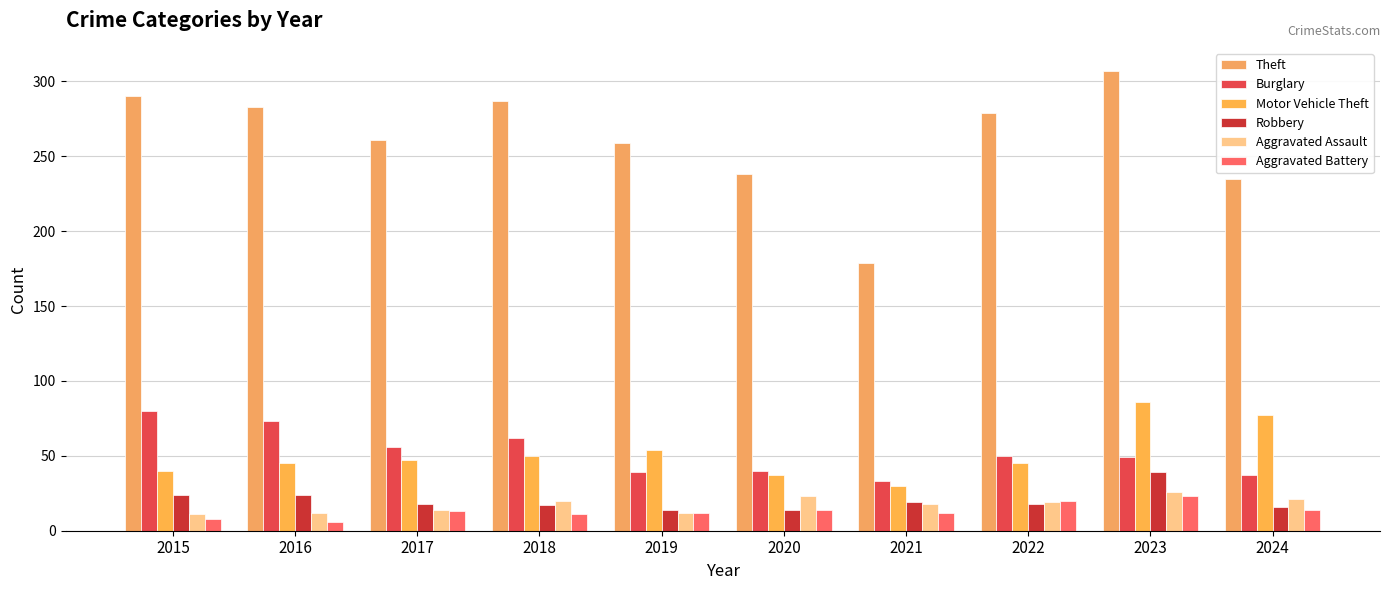

What is the difference between the highest and lowest values at 2015?

282